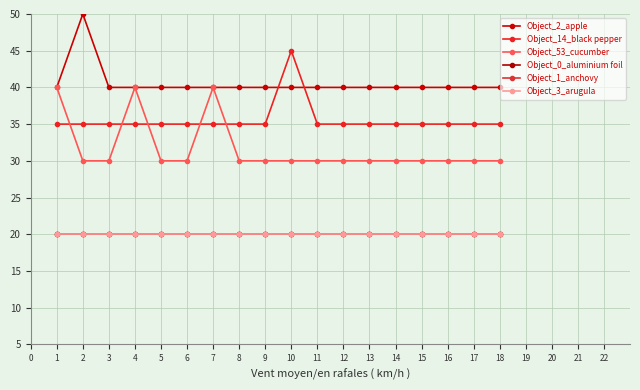

Is this an area chart (filled region under the line)?

No